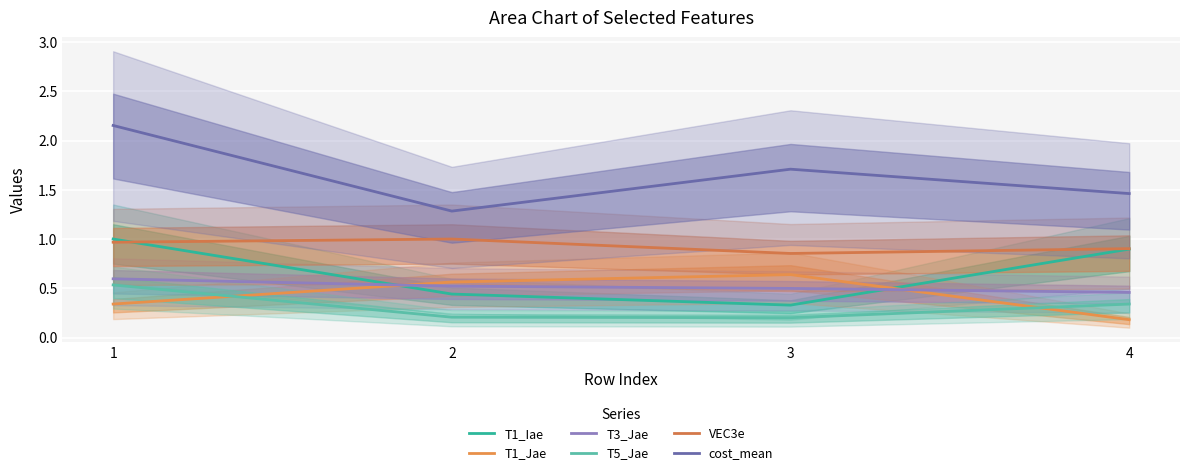

What is the difference between the highest and lowest values at 1?

1.8